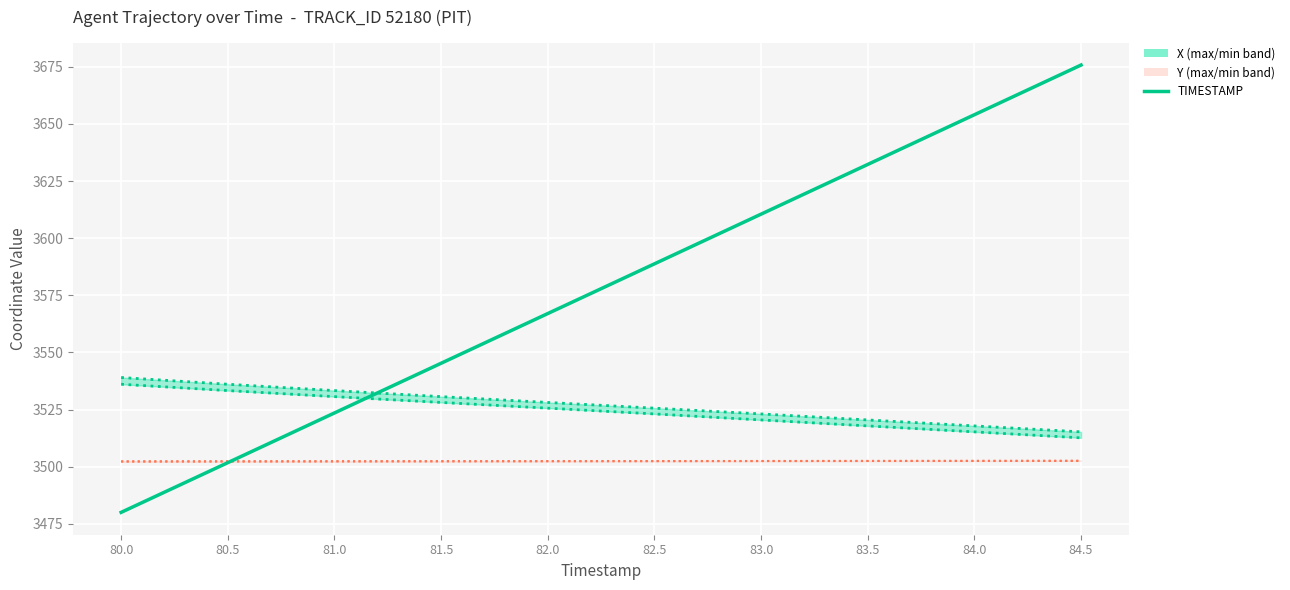

The Y (max) series shows 3502.5 at 83.5. True or false?

True